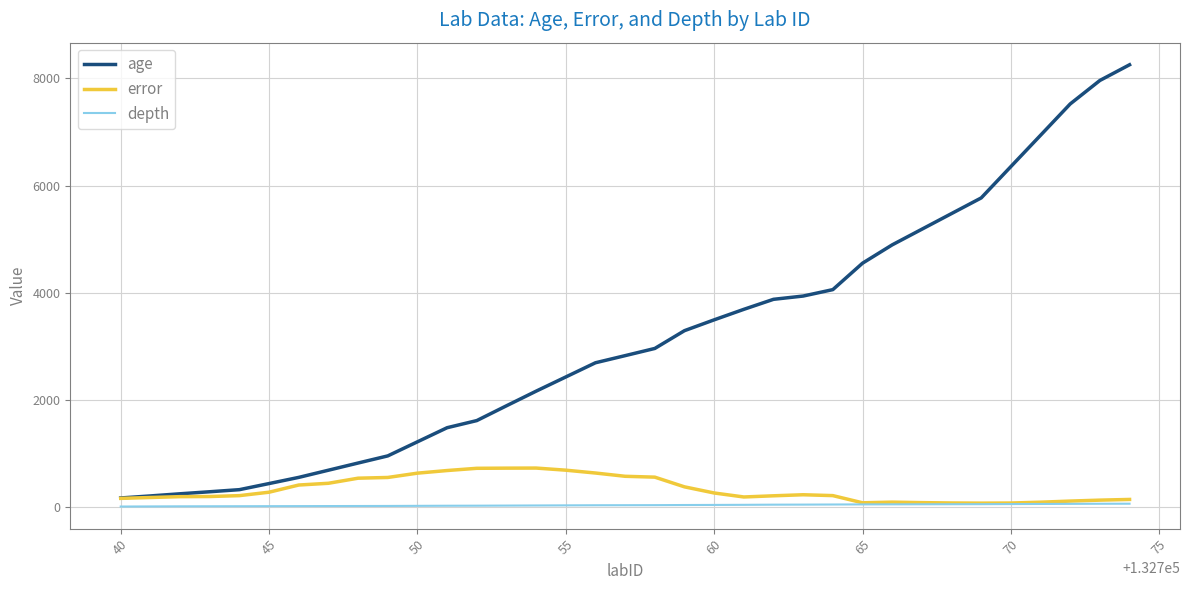

List the series in order of their peak value, highest first.

age, error, depth